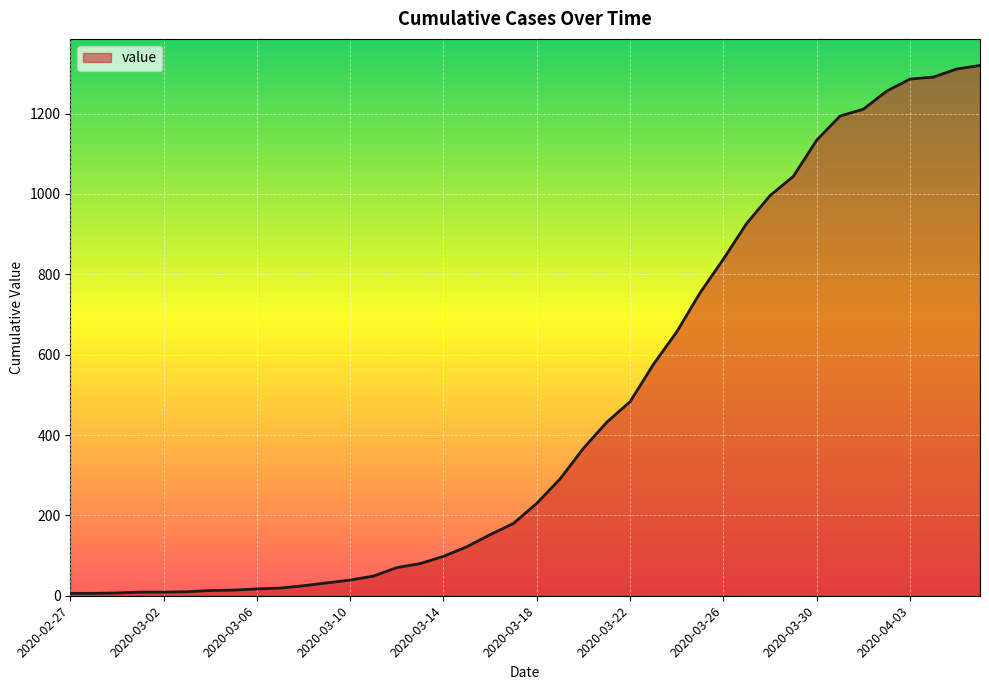

What is the difference between the maximum and minimum values?

1314